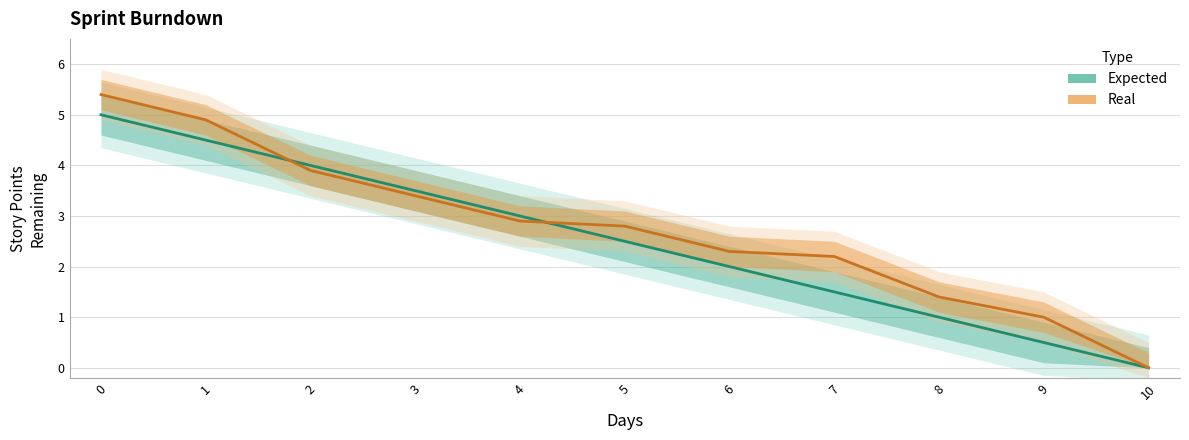

Between which two adjacent categories do Expected and Real first intersect?

1 and 2